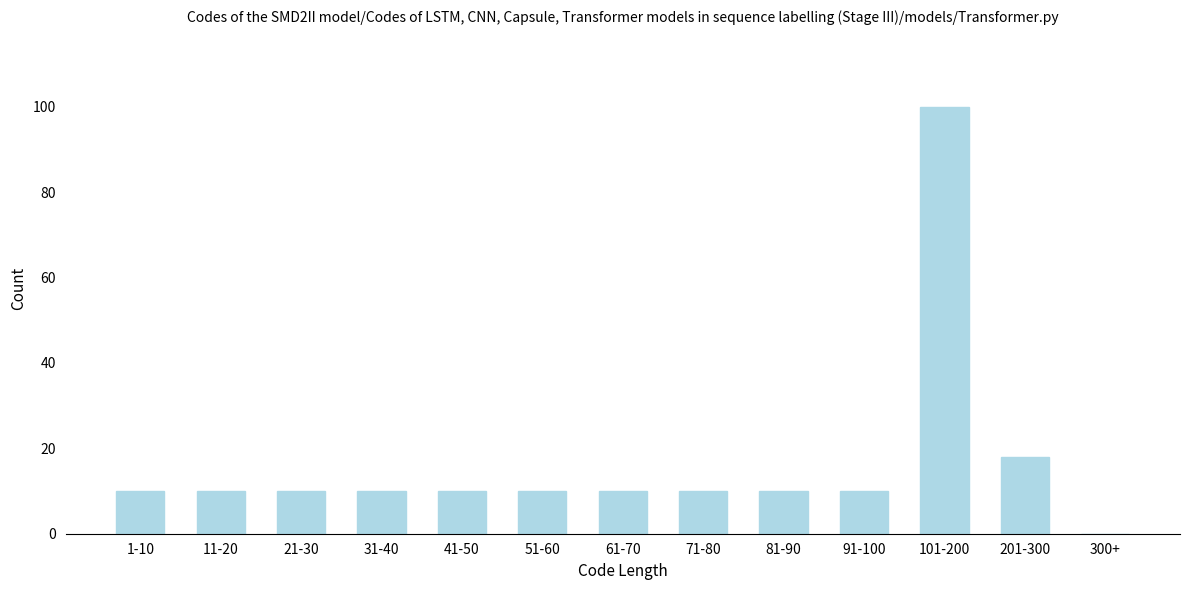

Reading left to right, transcribe all the data shown in this chart.

1-10=10	11-20=10	21-30=10	31-40=10	41-50=10	51-60=10	61-70=10	71-80=10	81-90=10	91-100=10	101-200=100	201-300=18	300+=0